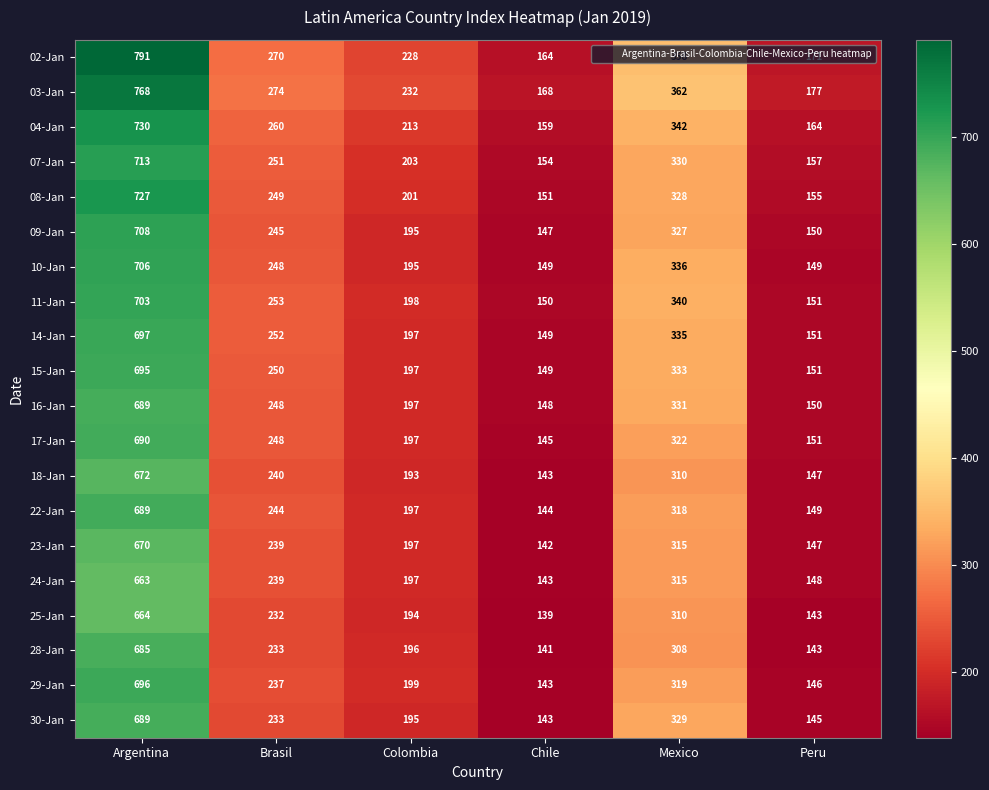

True or false: 16-Jan has a value of 593 at Mexico.

False